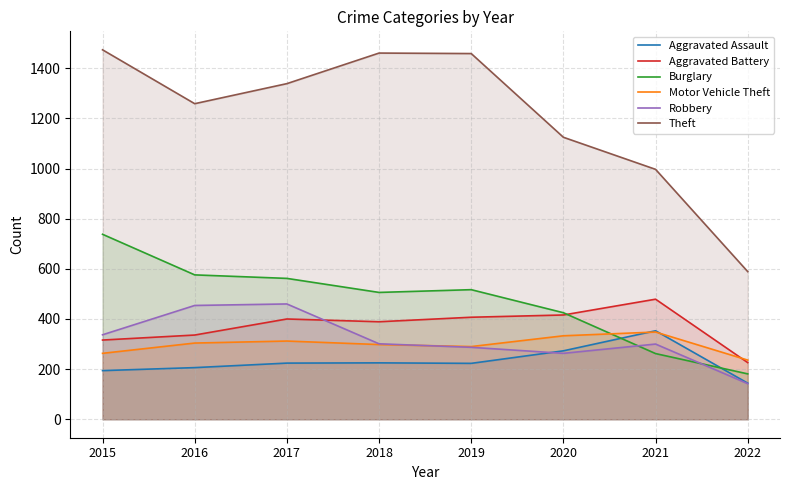

List the labels in order of Theft value, largest first.

2015, 2018, 2019, 2017, 2016, 2020, 2021, 2022